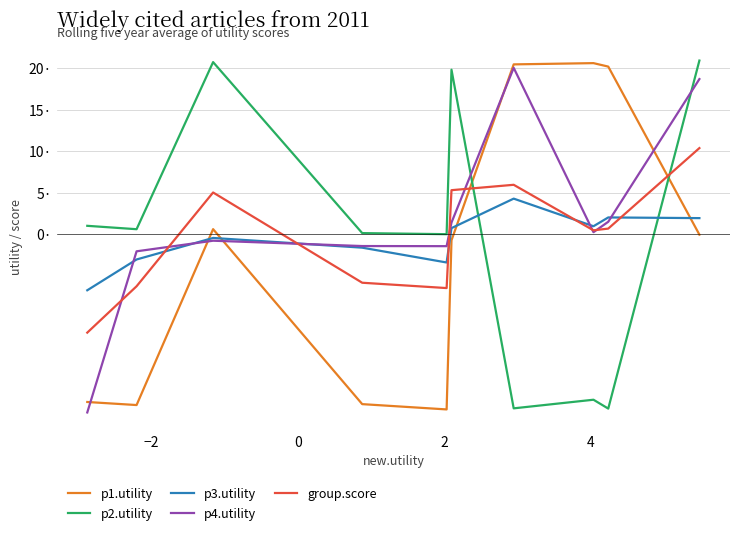

What are all the series names shown in the legend?

p1.utility, p2.utility, p3.utility, p4.utility, group.score